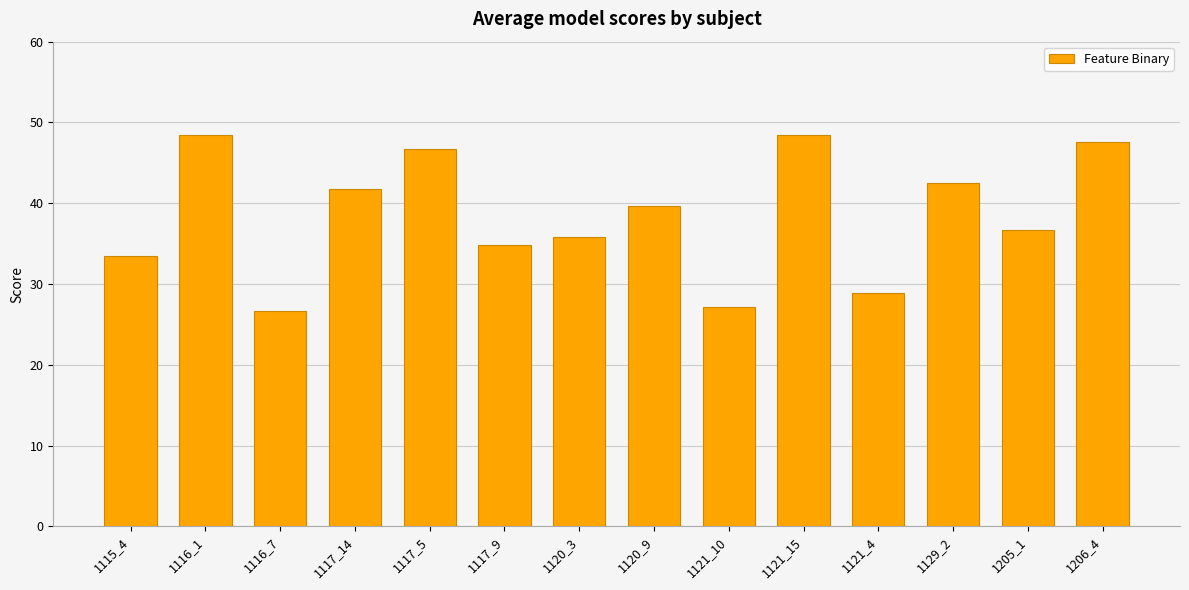

Read the value at 1117_9.

34.8